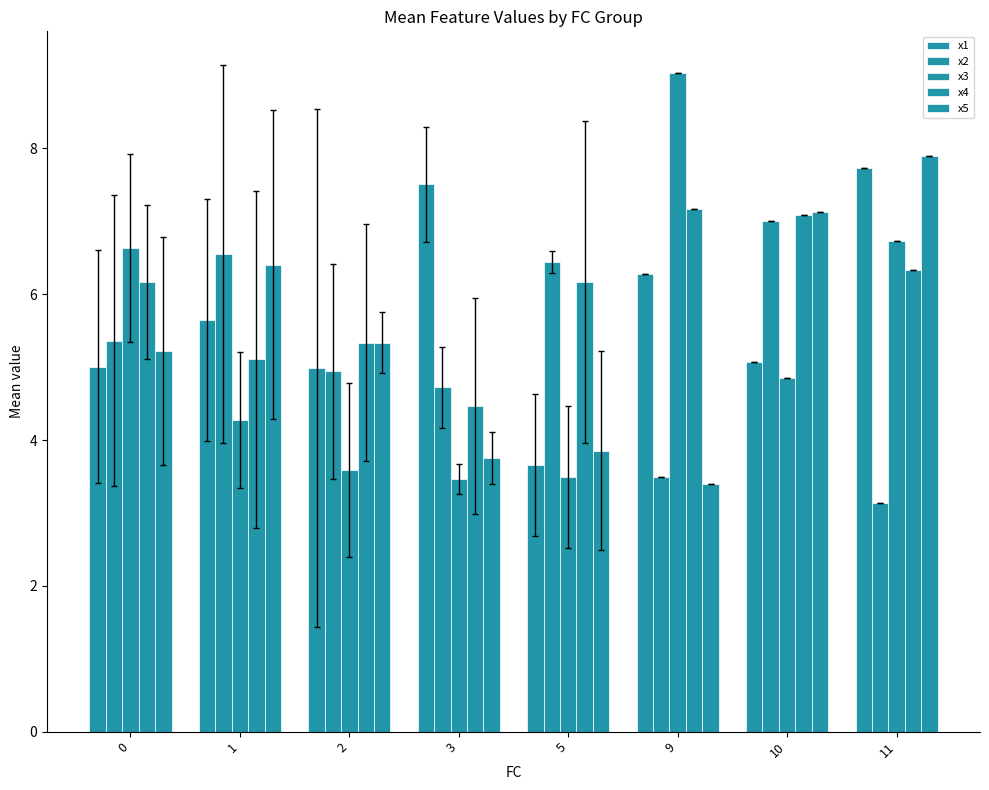

What is the lowest value of the x4 series?

4.5